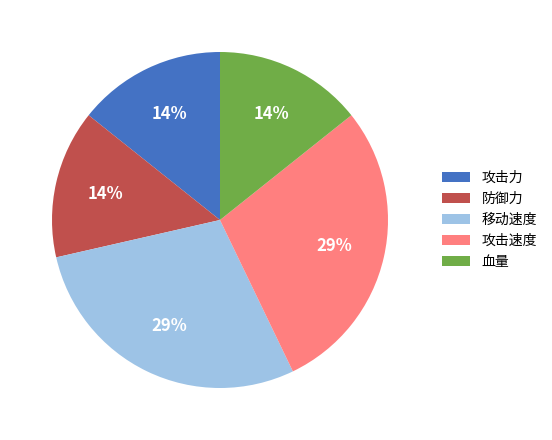

How many slices are in this pie chart?

5